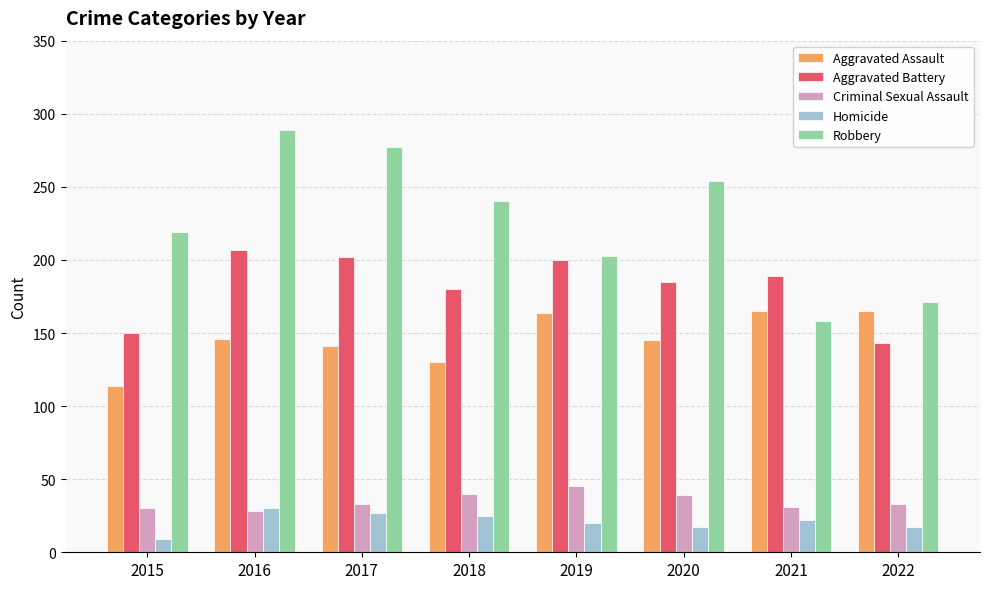

What is the lowest value of the Aggravated Battery series?

143